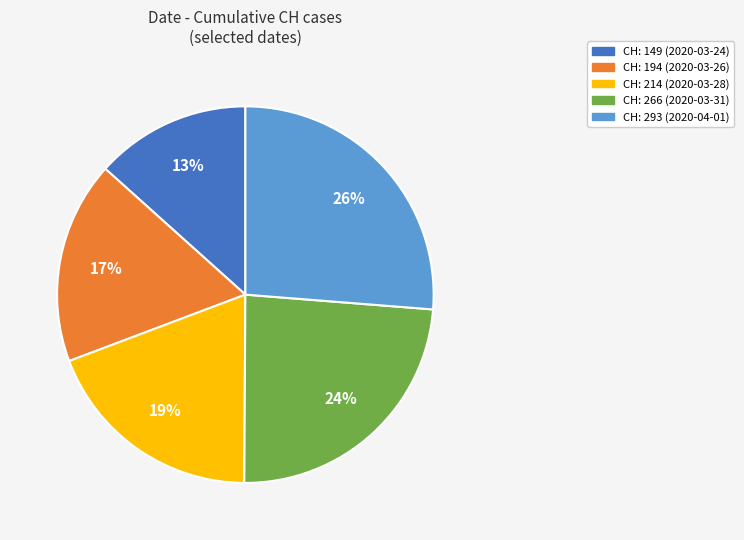

Does any single category account for the majority?

No